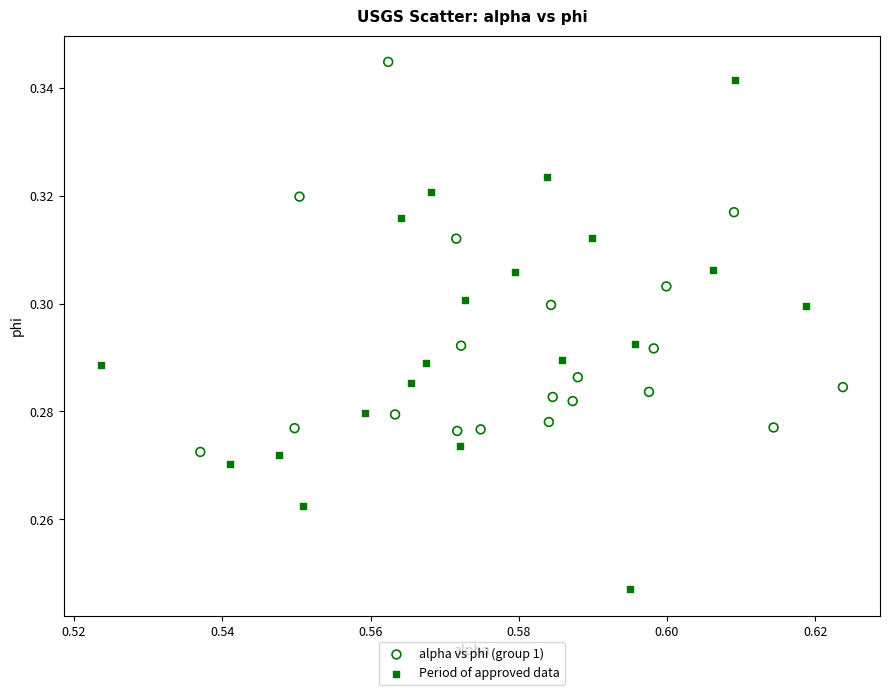

What are all the series names shown in the legend?

alpha vs phi (group 1), Period of approved data